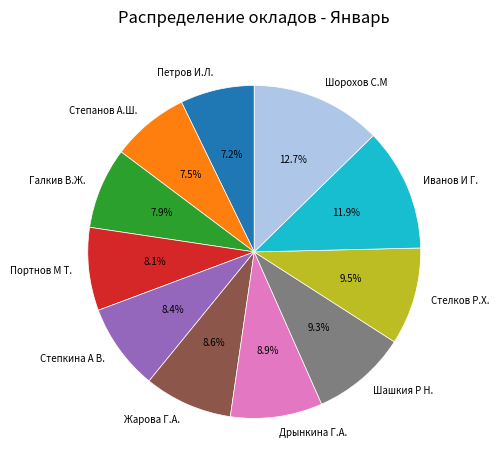

What is the largest slice in the pie chart?

Шорохов С.М